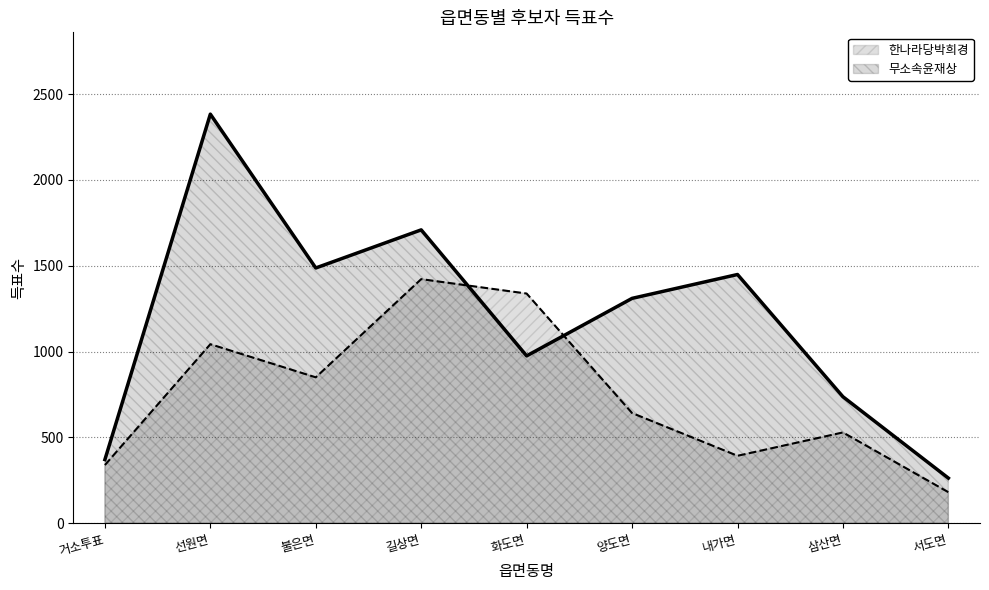

What is the sum of all 한나라당박희경 values?

6737